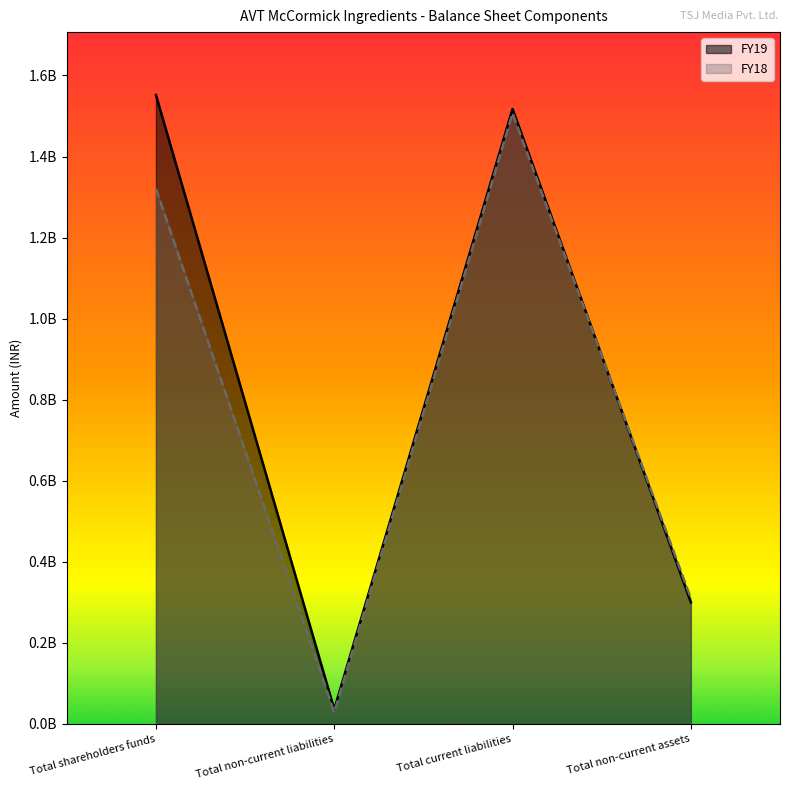

True or false: FY19 and FY18 intersect in this chart.

True